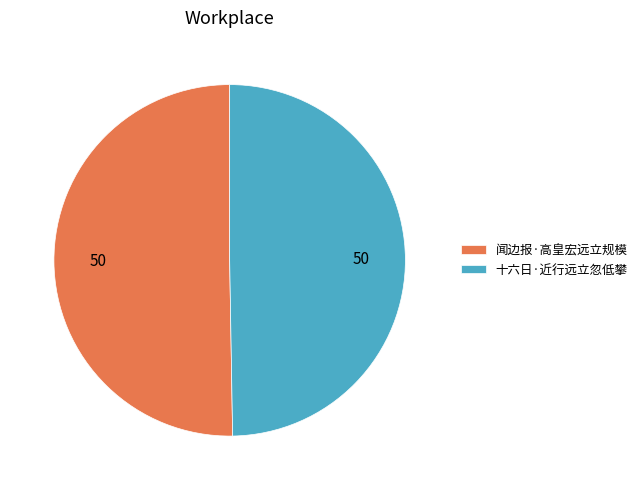

Combined, do 十六日·近行远立忽低攀 and 闻边报·高皇宏远立规模 account for over 50%?

Yes